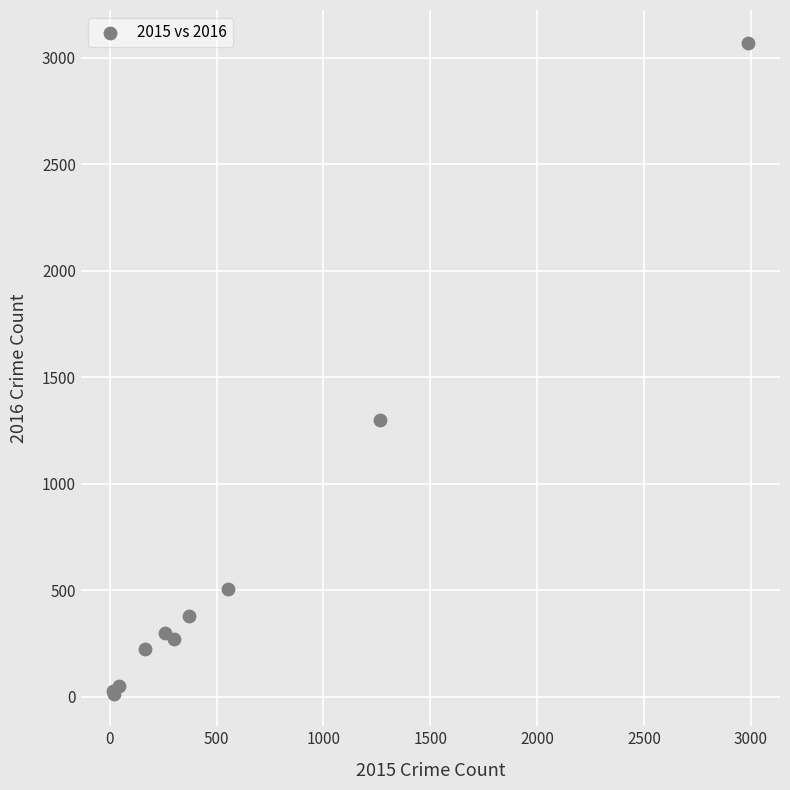

What Y value in the scatter plot is closest to 1542?

1297